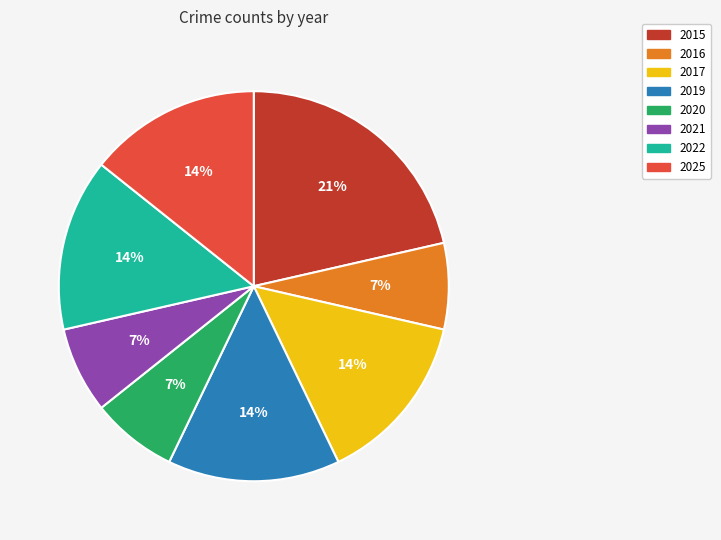

To the nearest percent, what percentage of the pie is 2025?

14%